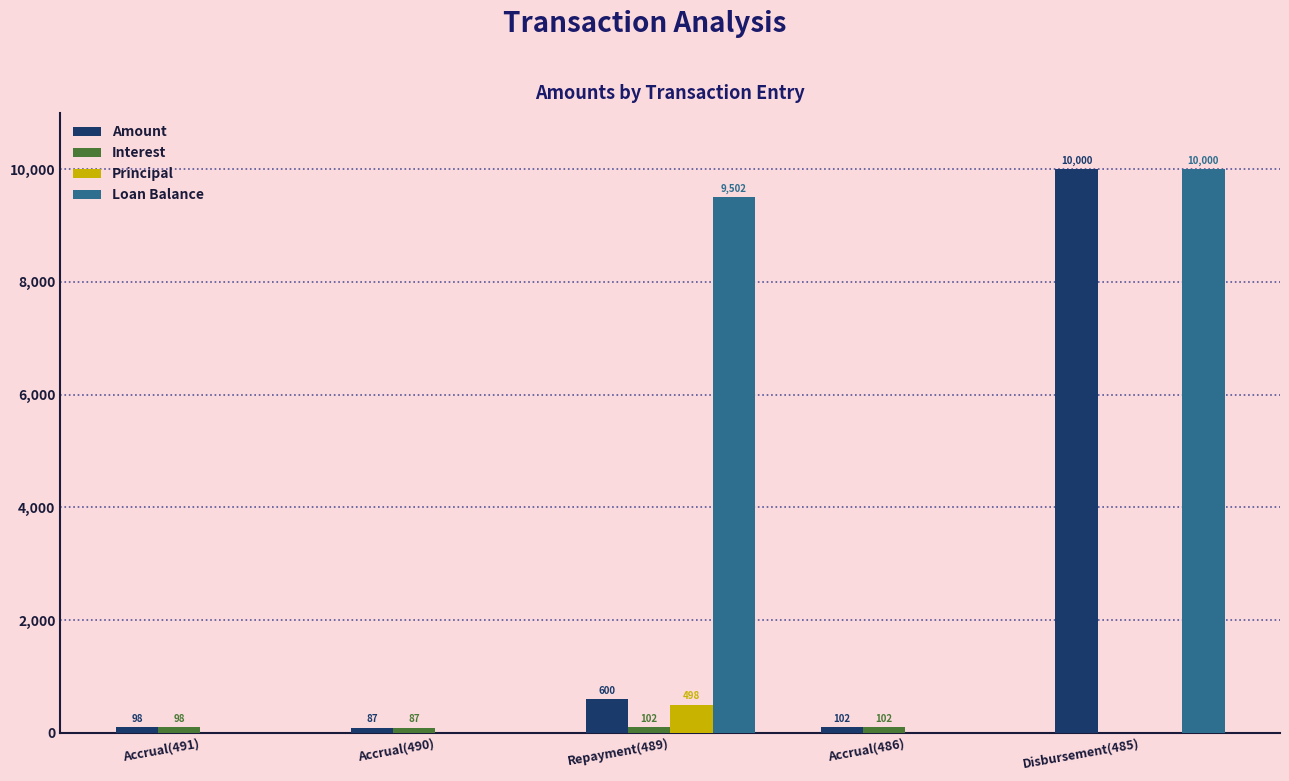

How many data points does each series have?

5